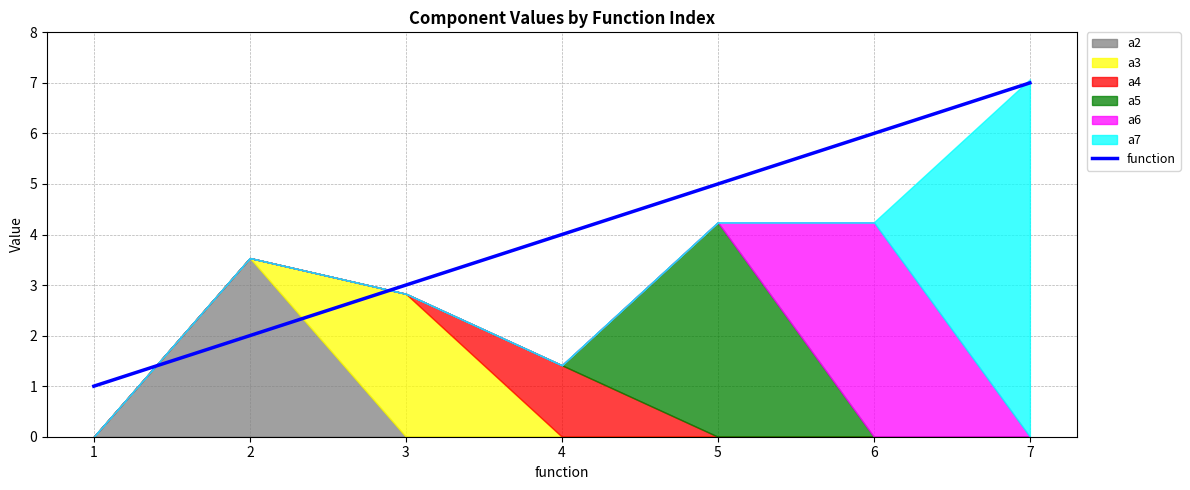

Reading left to right, list all the values displayed in this chart.

1	2	3	4	5	6	7